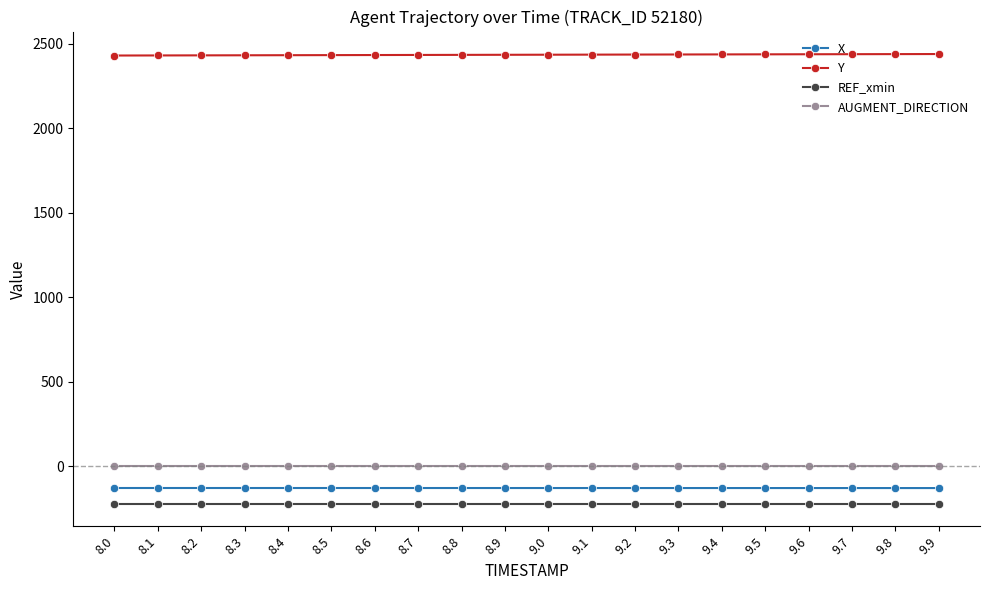

Is it true that Y equals 2433.2 at 8.5?

True